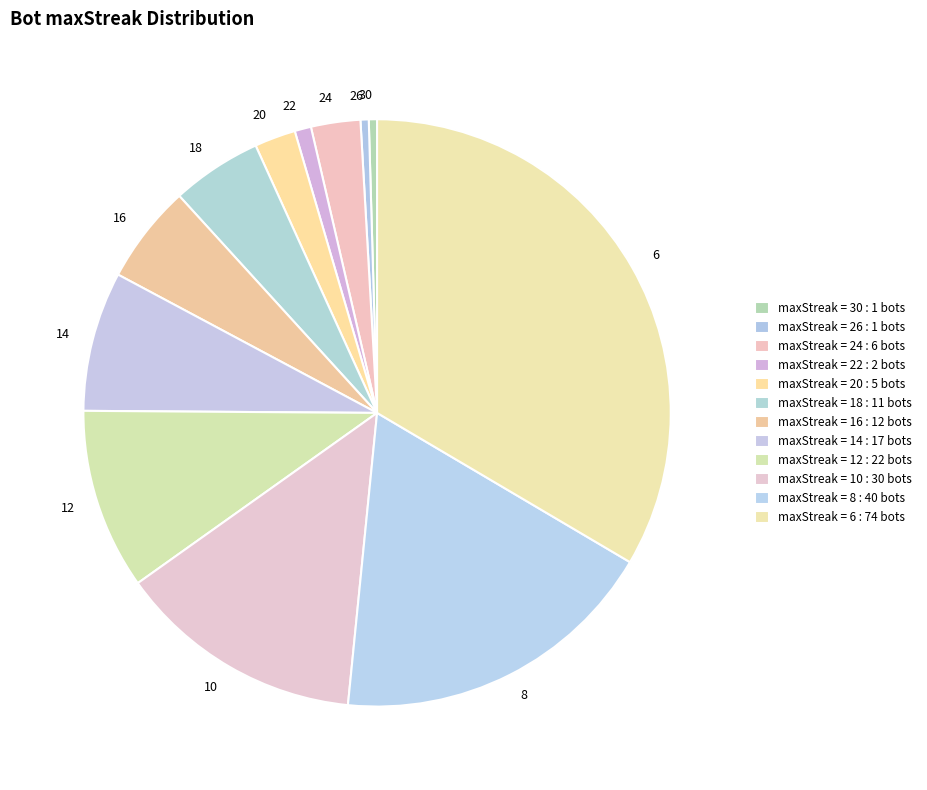

Is 18 the majority of the pie?

No